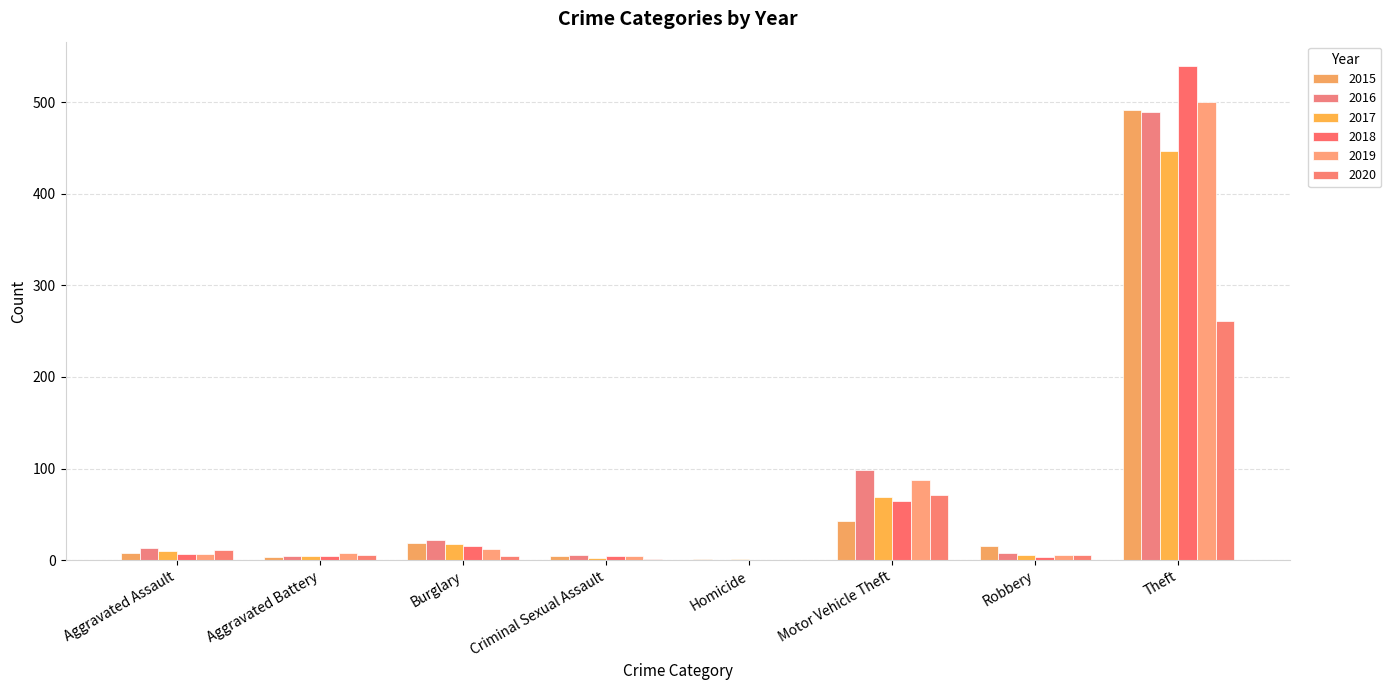

Which category has the highest value across all series?

Theft